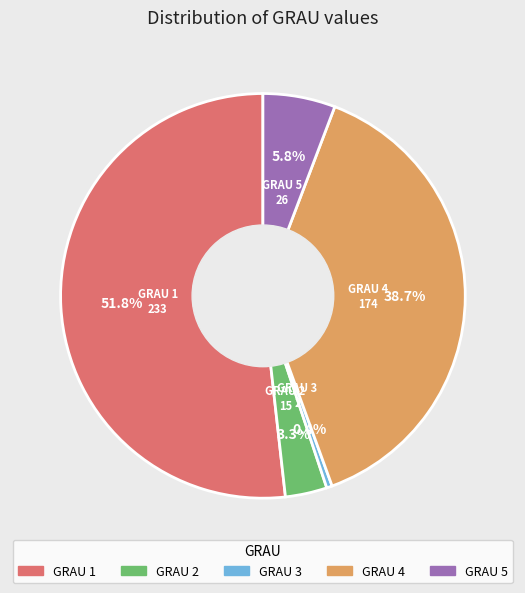

How many slices are in this pie chart?

5